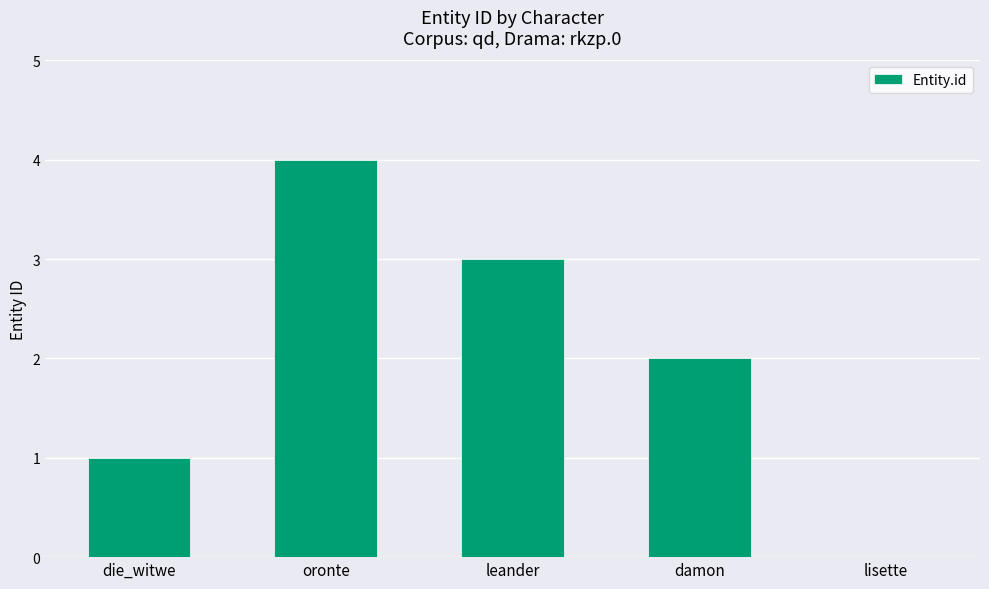

Are the bars grouped side by side (vs. stacked)?

No